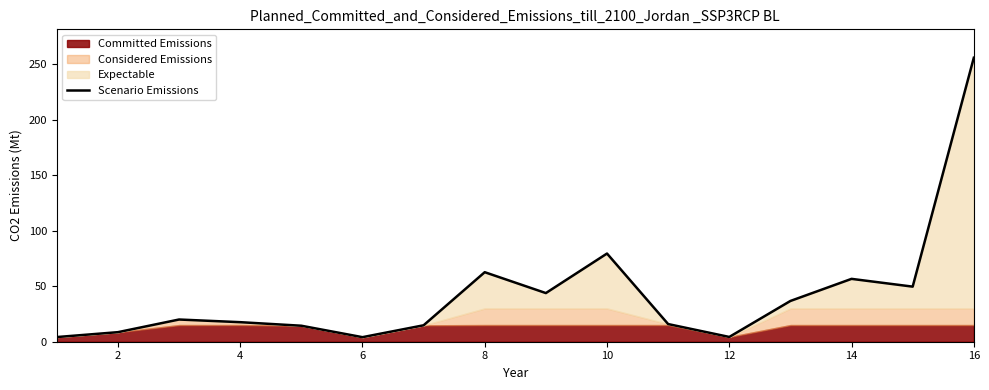

Is it true that Scenario Emissions equals 62.6 at 8?

True